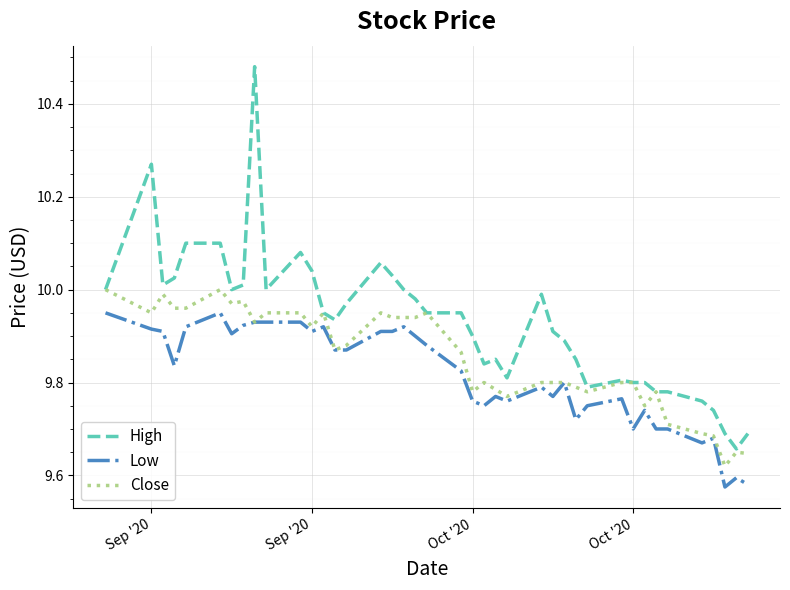

What are all the series names shown in the legend?

High, Low, Close